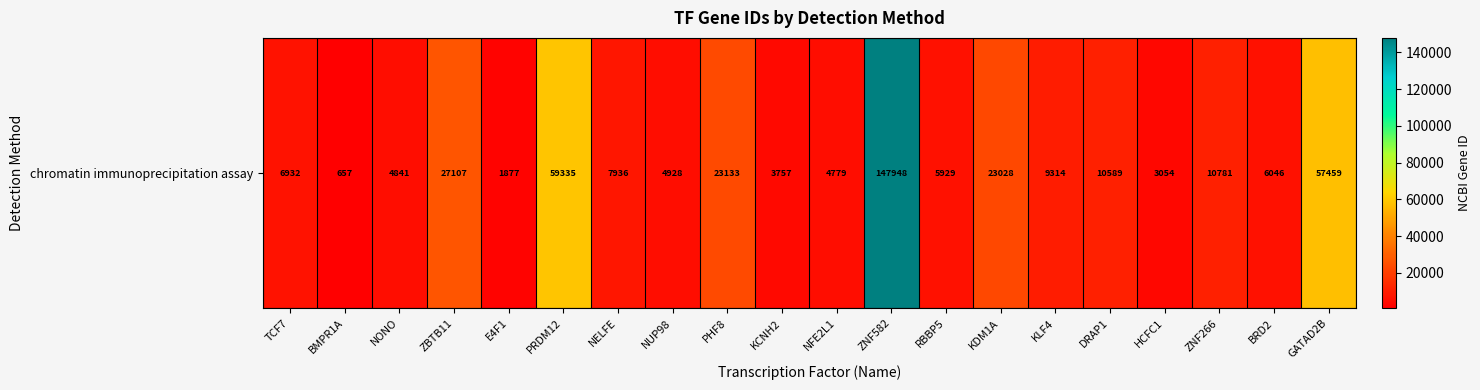

Is it true that the value at PRDM12 is 36824?

False